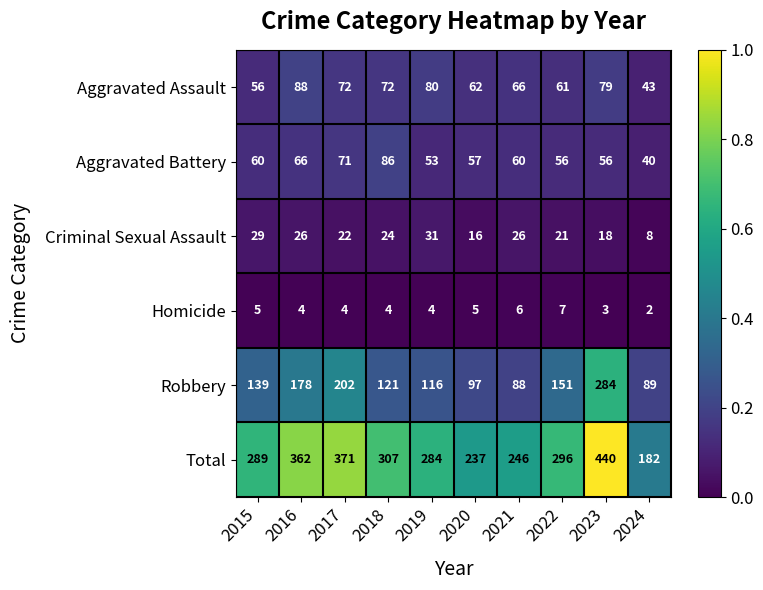

What is the maximum value shown in the chart?

440